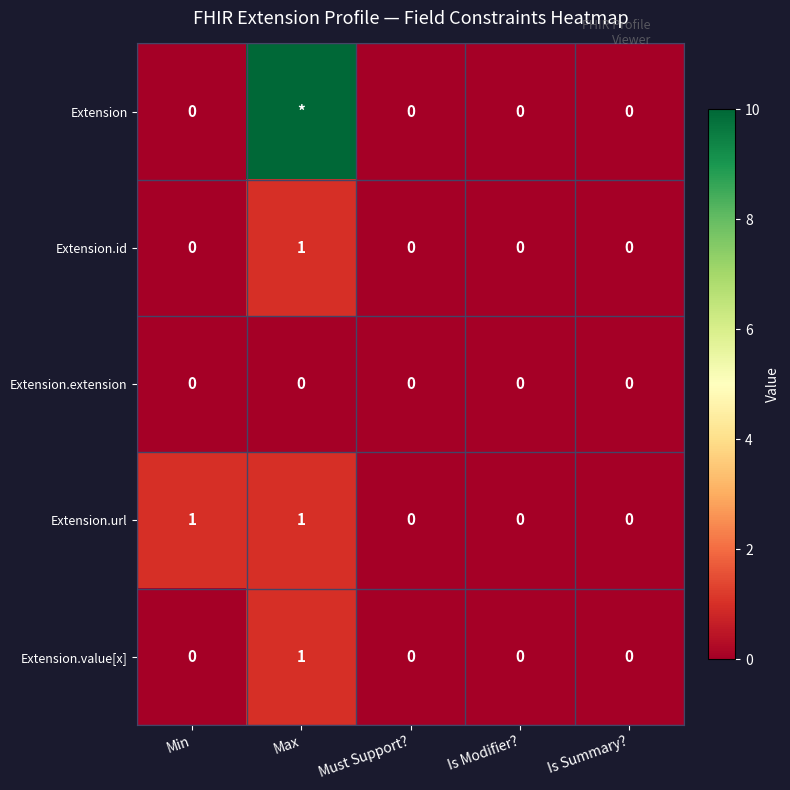

Count the Extension.value[x] values in the range 0 to 1.

5